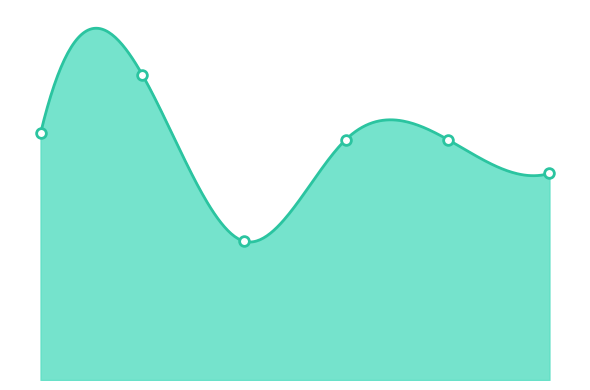

How many values exceed 780?

2